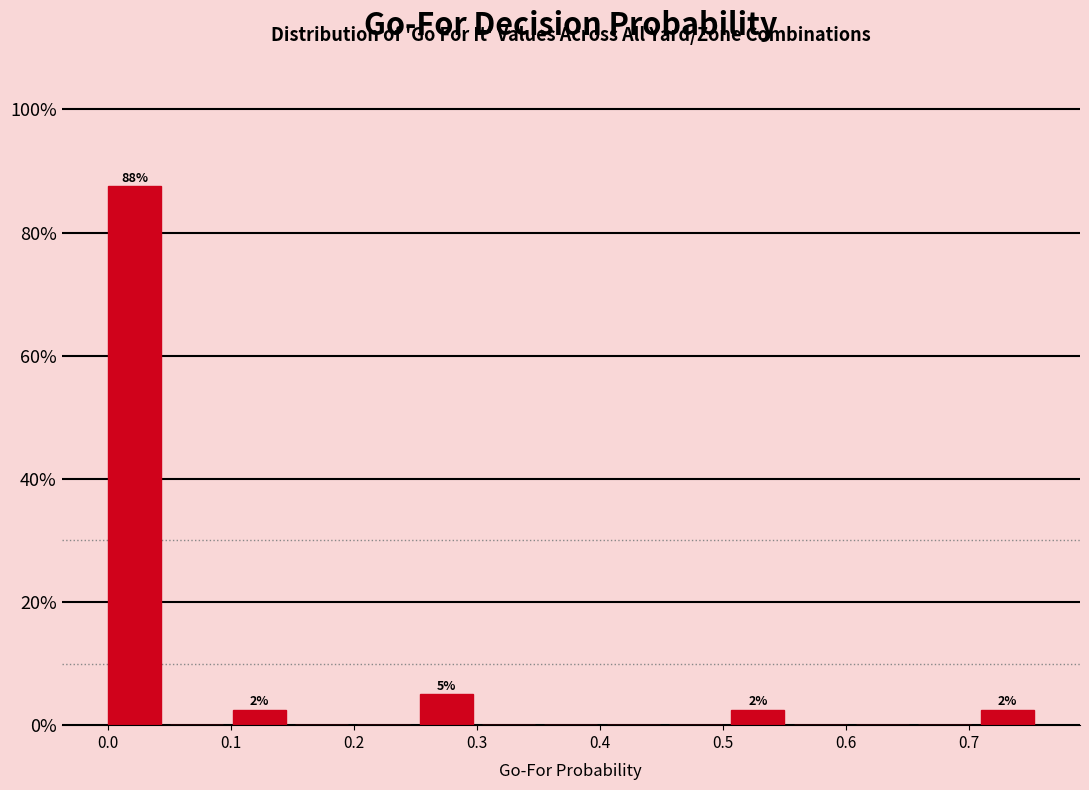

Over which range of the x-axis is the bar tallest?

0.00 to 0.05